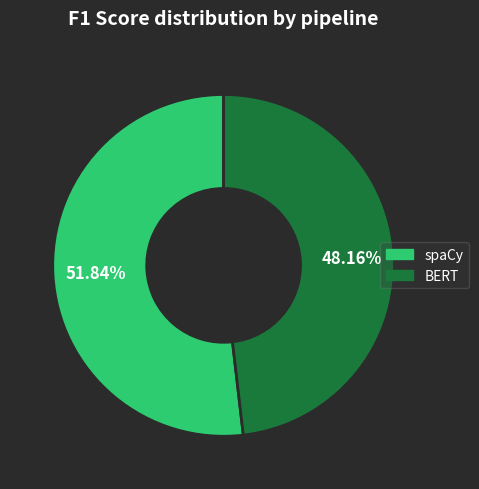

Rank the categories by value from lowest to highest.

BERT, spaCy